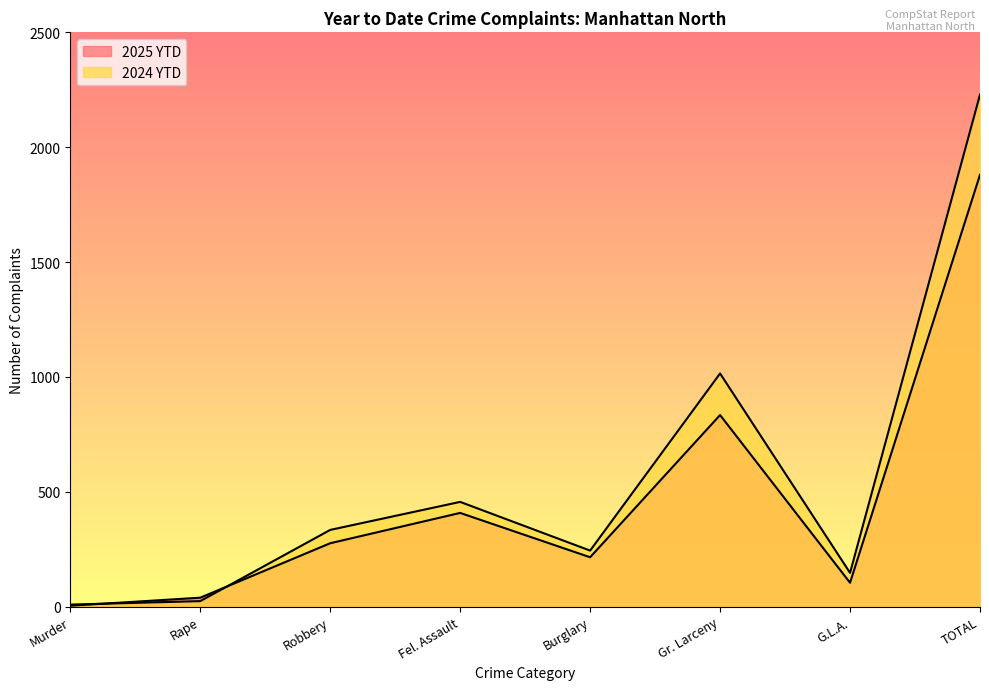

What is the label of the 1st point from the right?

TOTAL